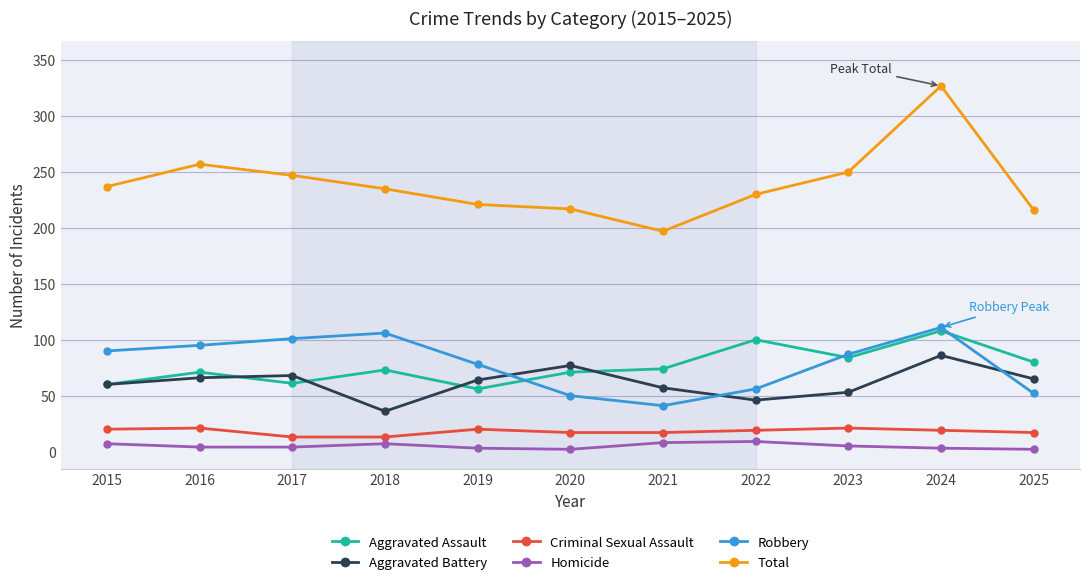

True or false: Homicide and Aggravated Battery intersect in this chart.

False